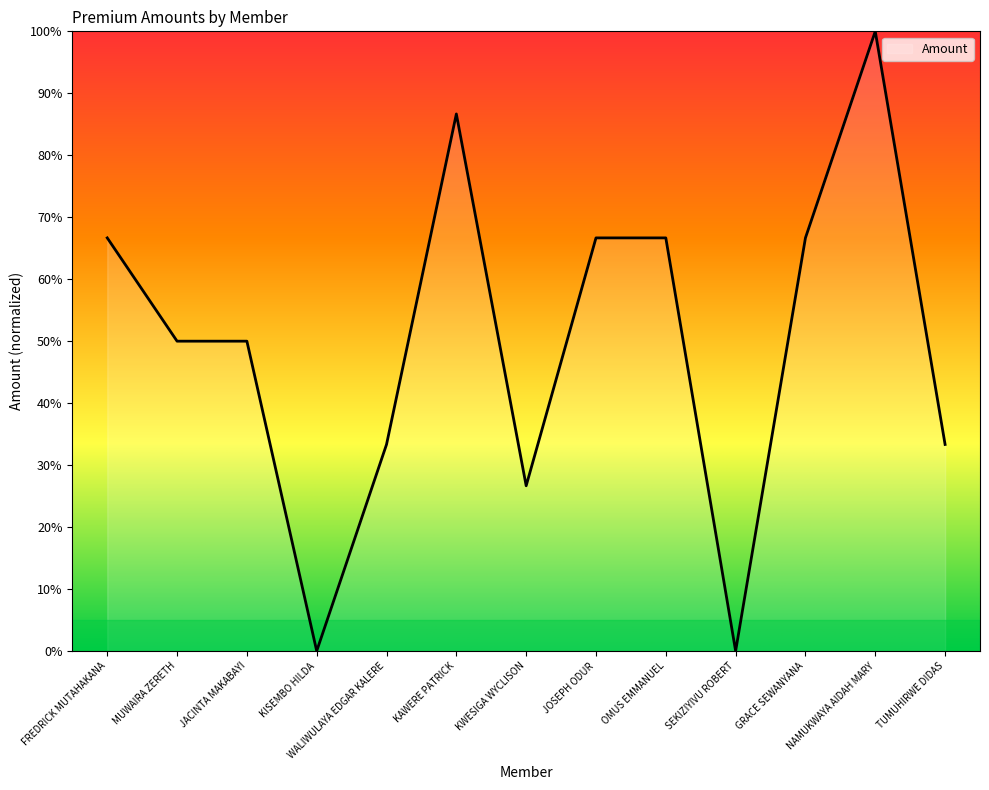

What is the difference between the values at JOSEPH ODUR and MUWAIRA ZERETH?

16.7